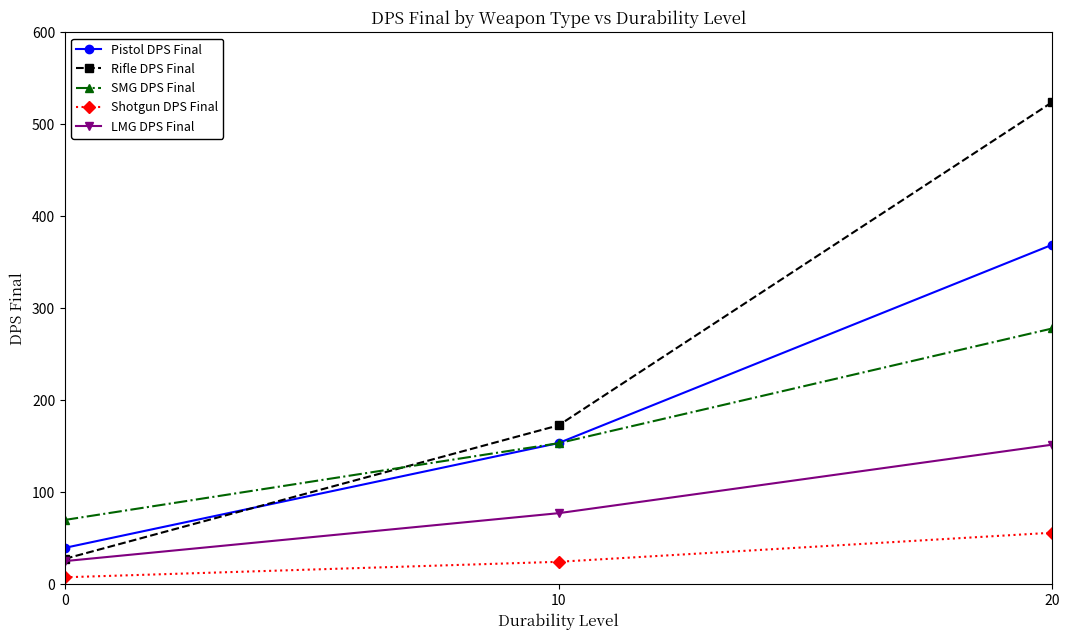

At 20, list the series in order from smallest to largest.

Shotgun DPS Final, LMG DPS Final, SMG DPS Final, Pistol DPS Final, Rifle DPS Final